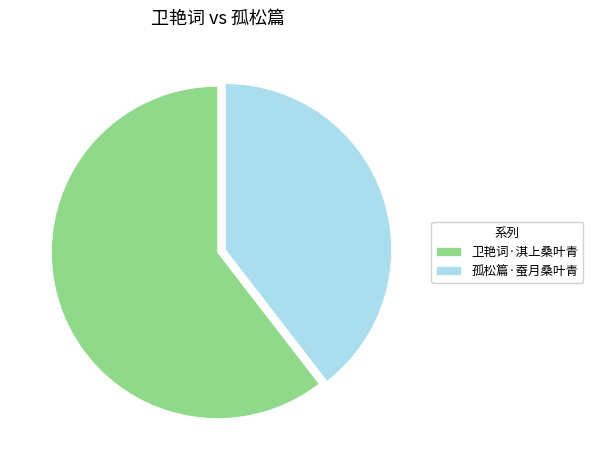

Is it true that 孤松篇·蚕月桑叶青 is 52% of the pie?

False